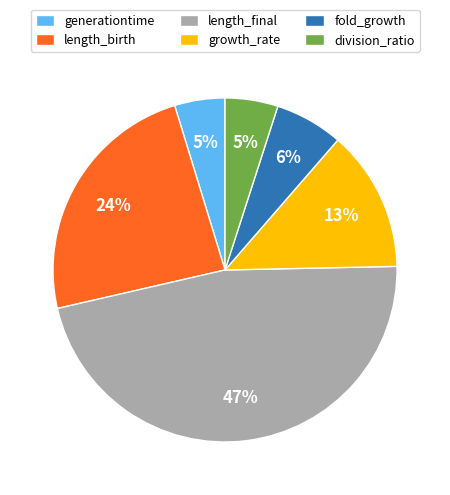

Which category has the biggest portion of the pie?

length_final